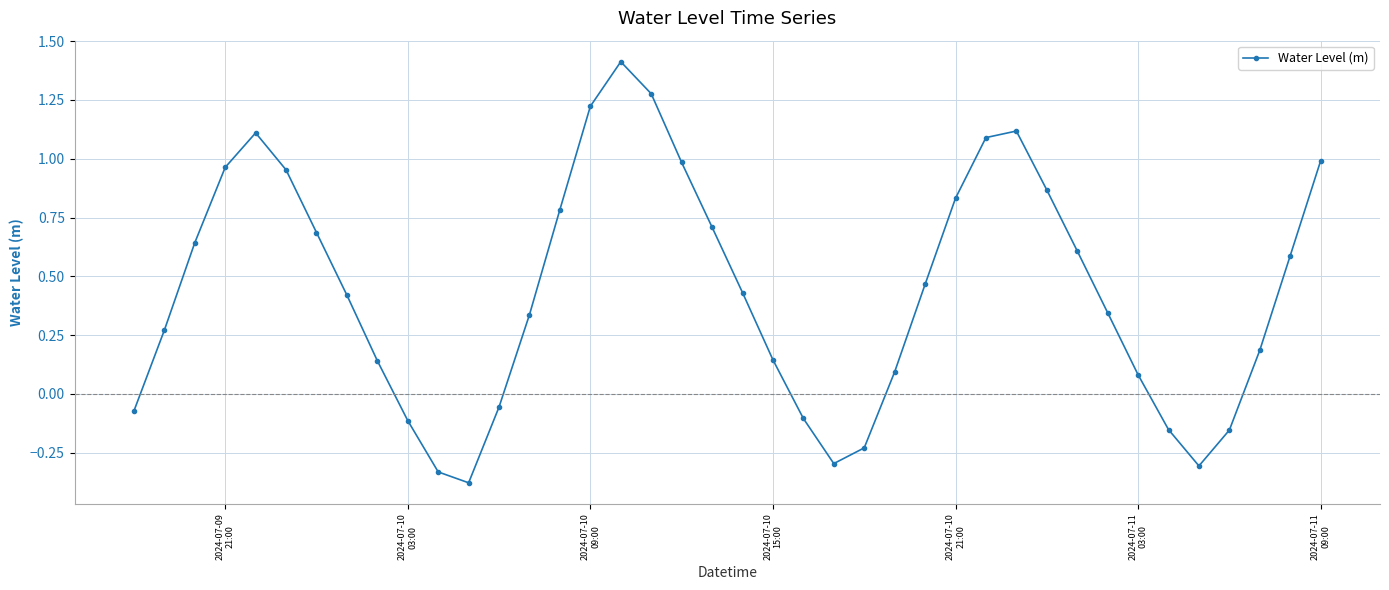

What is the difference between the second highest and minimum values?

1.7